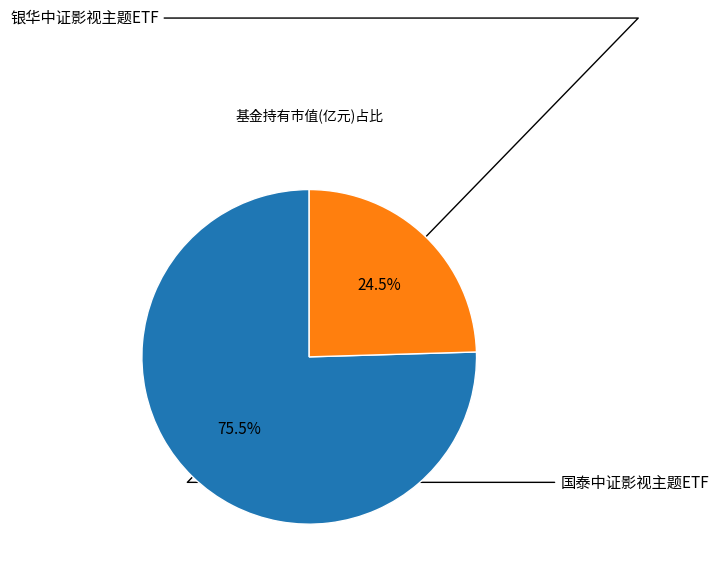

How many segments does this pie chart have?

2